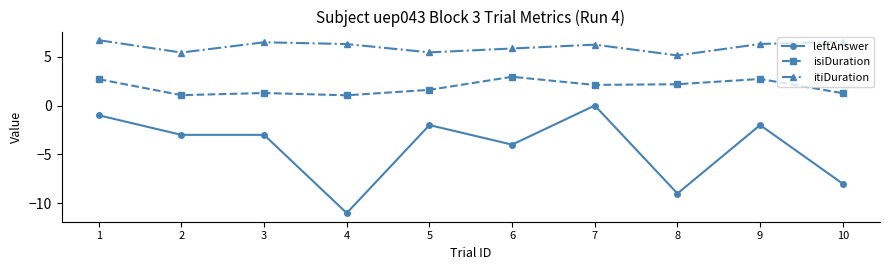

Which series changed the most between 6 and 9?

leftAnswer